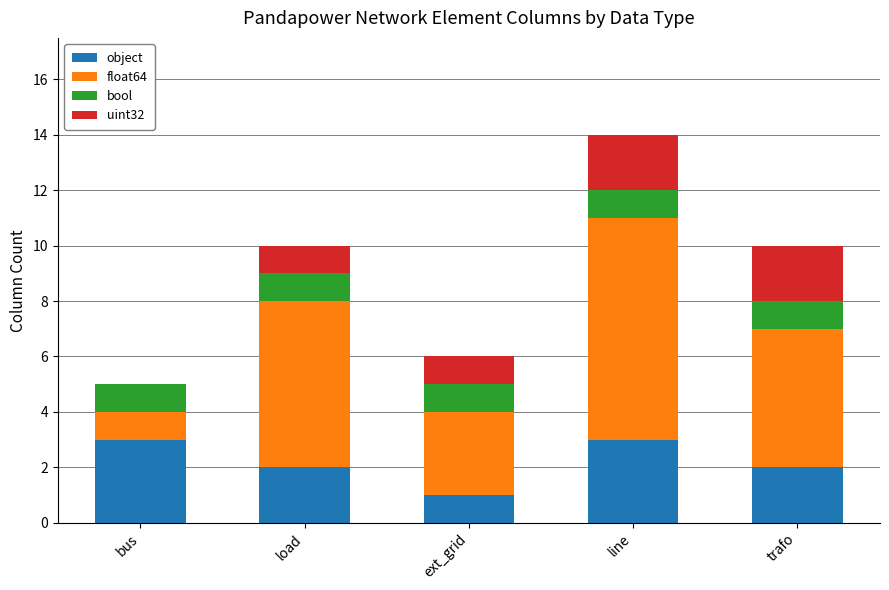

At which category is the sum across all series the highest?

line